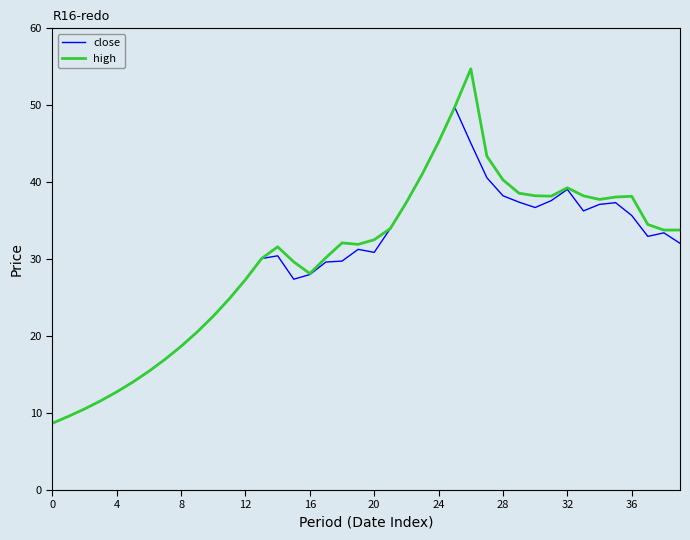

Which series has the largest total across all categories?

high